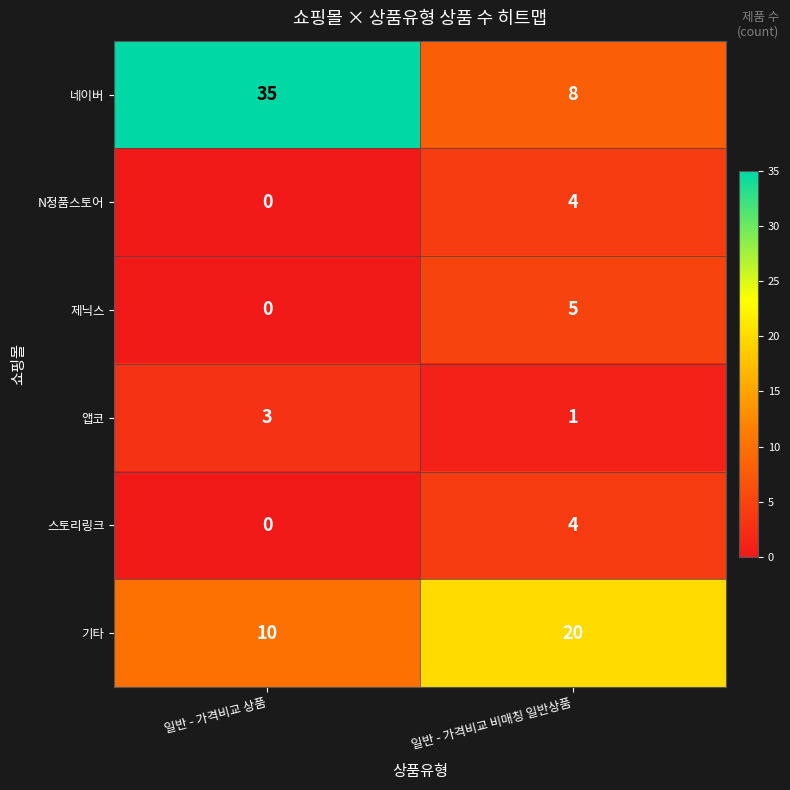

At which label does 네이버 reach its peak?

일반 - 가격비교 상품